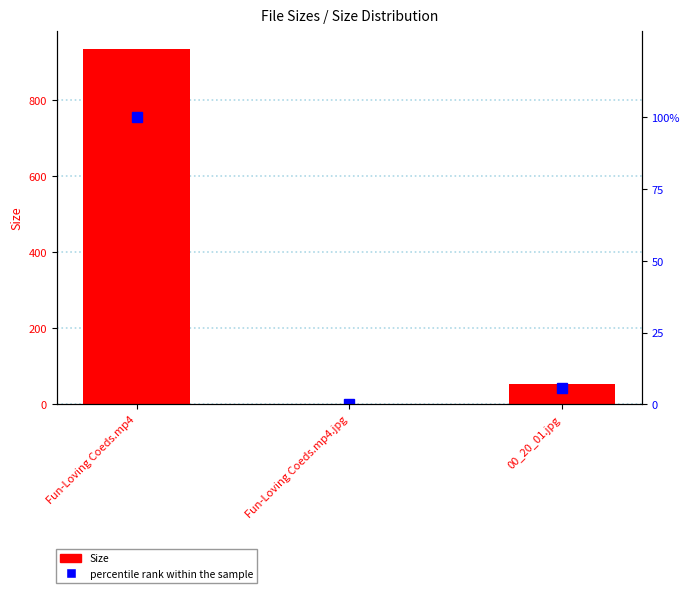

Does the chart contain stacked bars?

No